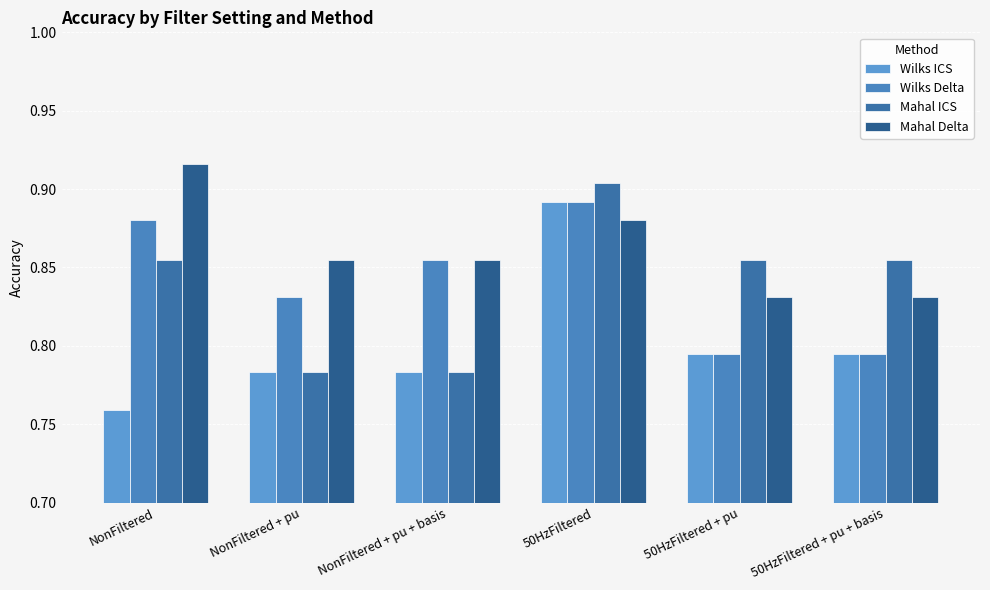

What is the difference between the maximum and minimum values in the Mahal Delta series?

0.1